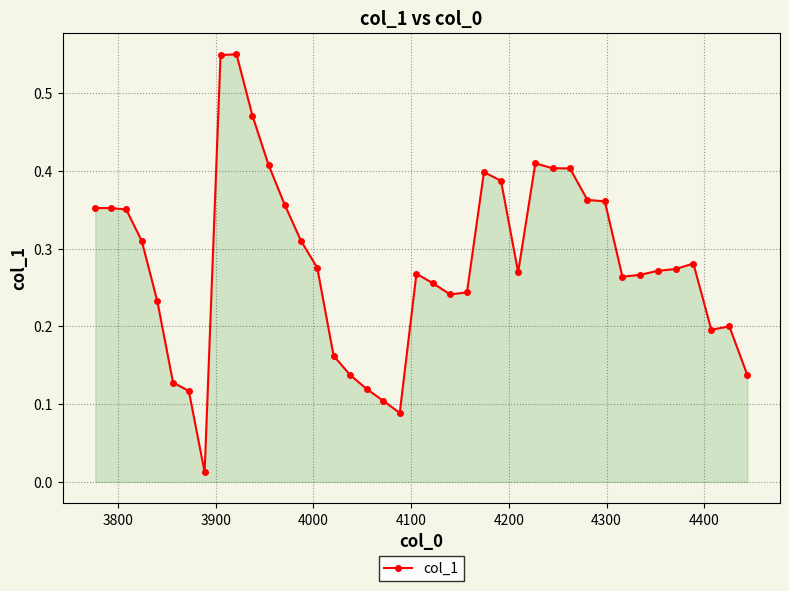

What is the sum of all values?

11.3